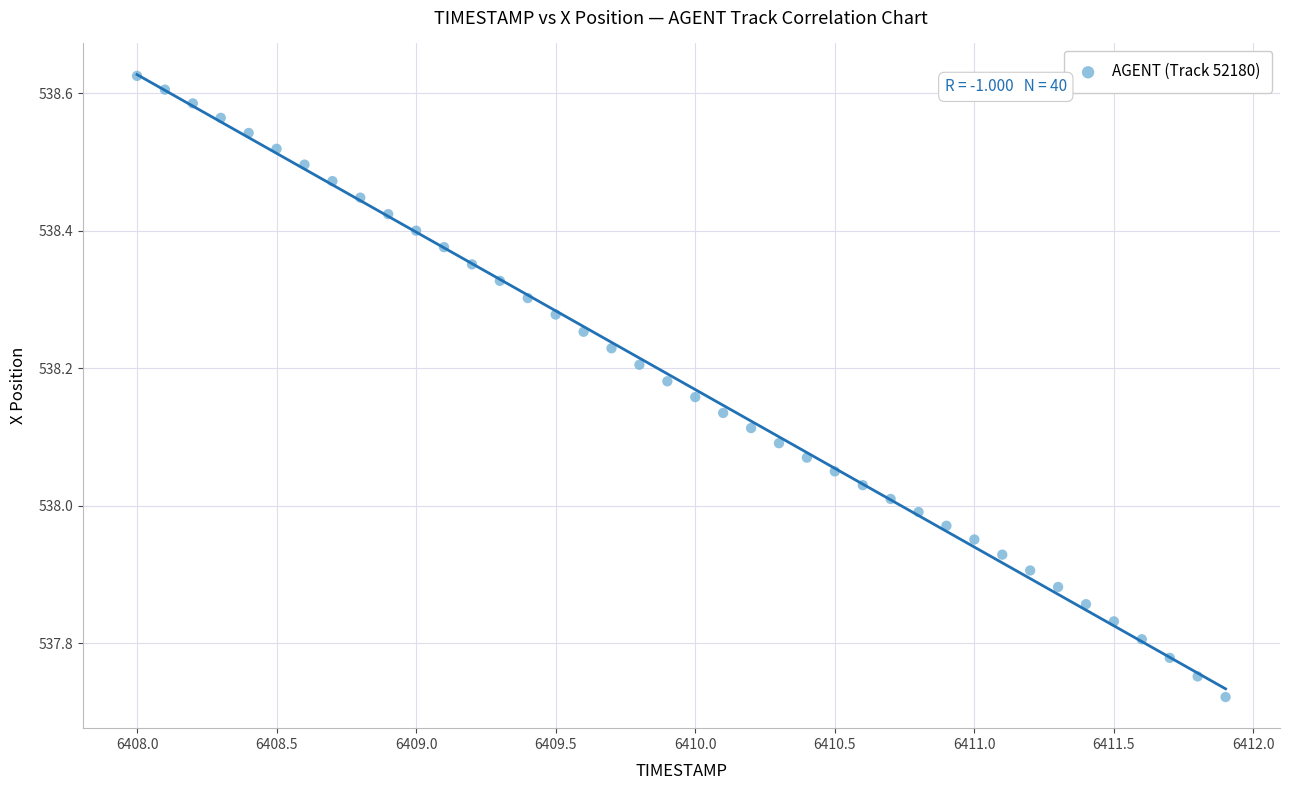

What is the range of X values (max minus min)?

3.9